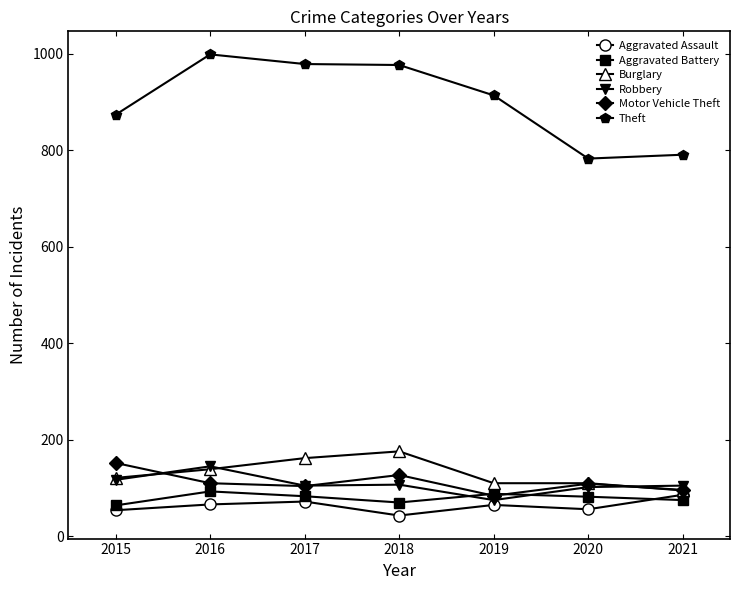

Between 2019 and 2021, which series saw the biggest shift?

Theft